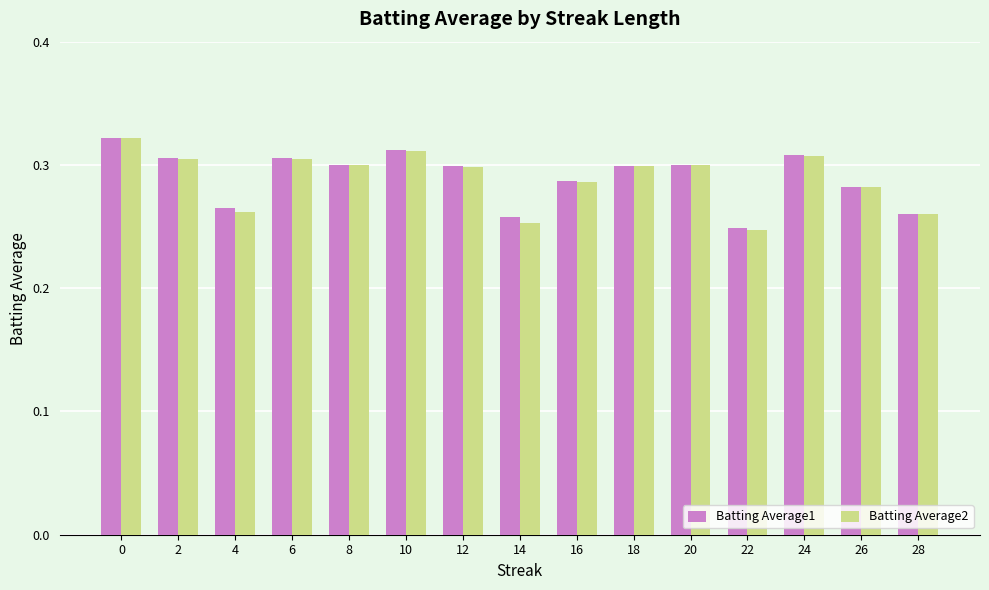

The value of Batting Average2 at 24 is 0.3. True or false?

True